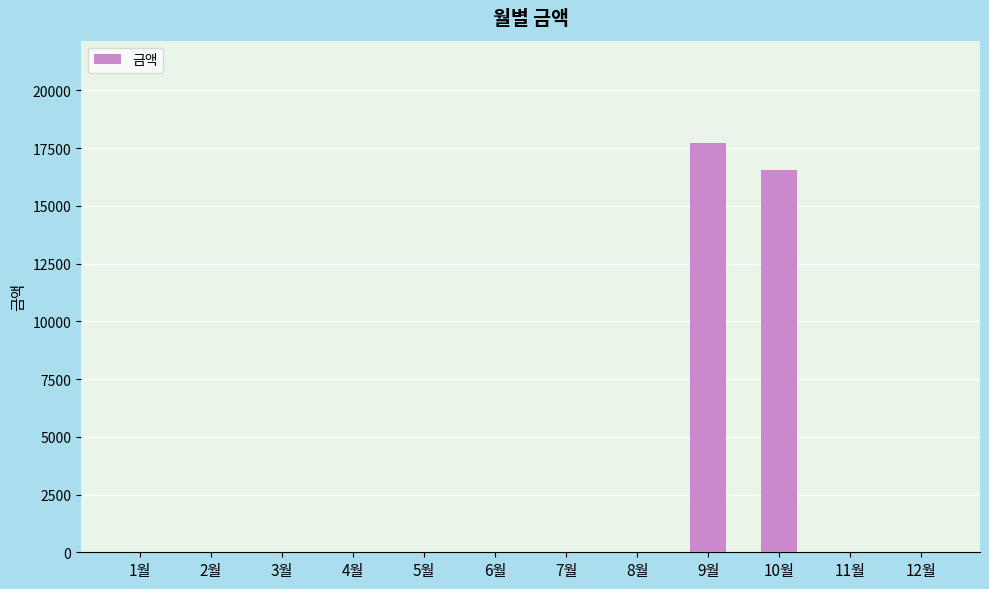

Is it true that the value at 12월 is 9584?

False